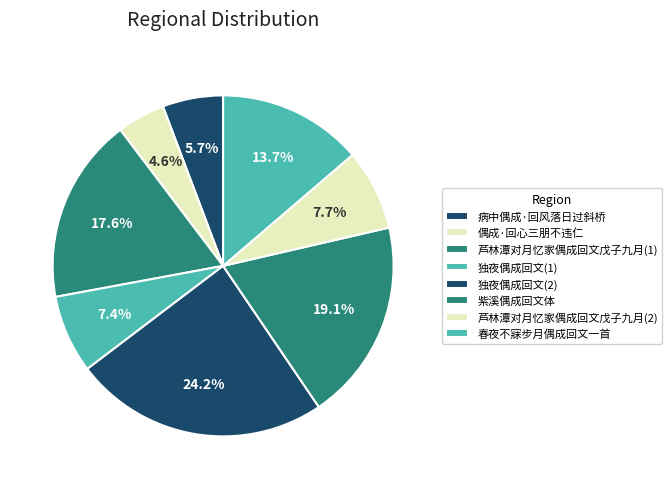

The 春夜不寐步月偶成回文一首 slice represents 14% of the pie. True or false?

True